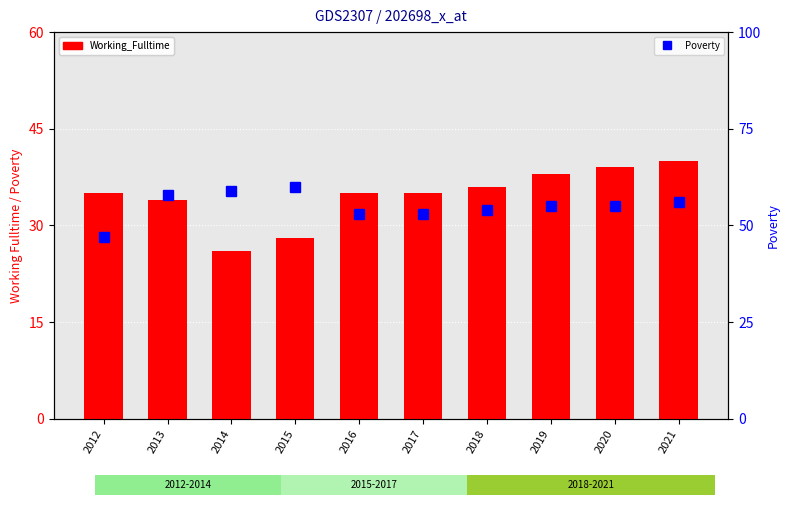

Reading left to right, what are all the values shown in this chart?

Working_Fulltime: 35	34	26	28	35	35	36	38	39	40
Poverty: 47	58	59	60	53	53	54	55	55	56